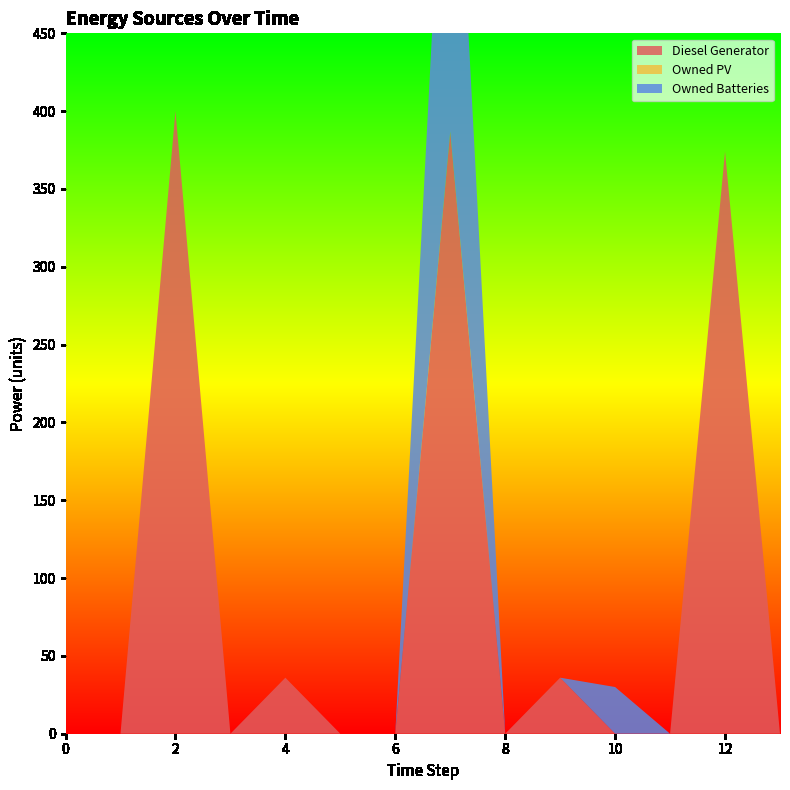

Reading left to right, list all the values displayed in this chart.

Diesel Generator: 0=0.0	1=0.0	2=400.0	3=0.0	4=36.0	5=0.0	6=0.0	7=387.0	8=0.0	9=36.0	10=0.0	11=0.0	12=374.0	13=0.0
Owned PV: 0=0.0	1=0.0	2=0.0	3=0.0	4=0.0	5=0.0	6=0.0	7=0.0	8=0.0	9=0.0	10=0.0	11=0.0	12=0.0	13=0.0
Owned Batteries: 0=0.0	1=0.0	2=0.0	3=0.0	4=0.0	5=0.0	6=0.0	7=286.0	8=0.0	9=0.0	10=30.0	11=0.0	12=0.0	13=0.0